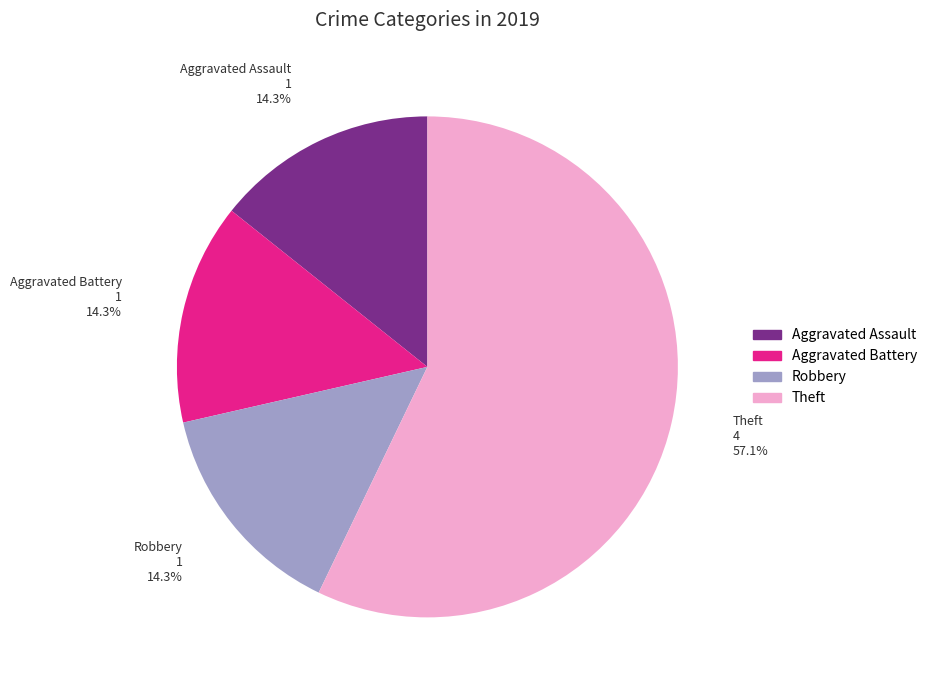

What is the majority slice?

Theft